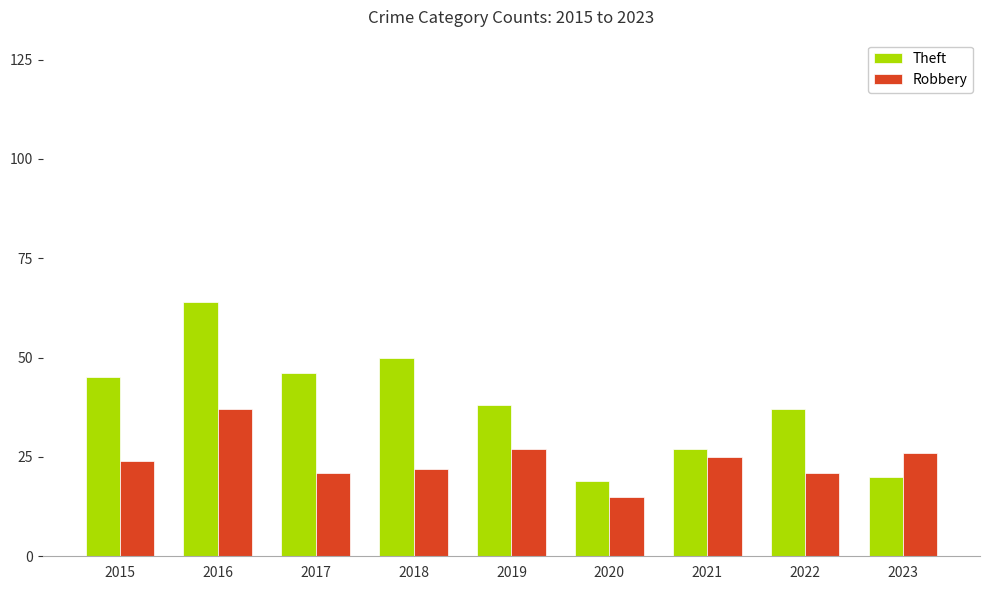

What is the maximum value shown in the chart?

64